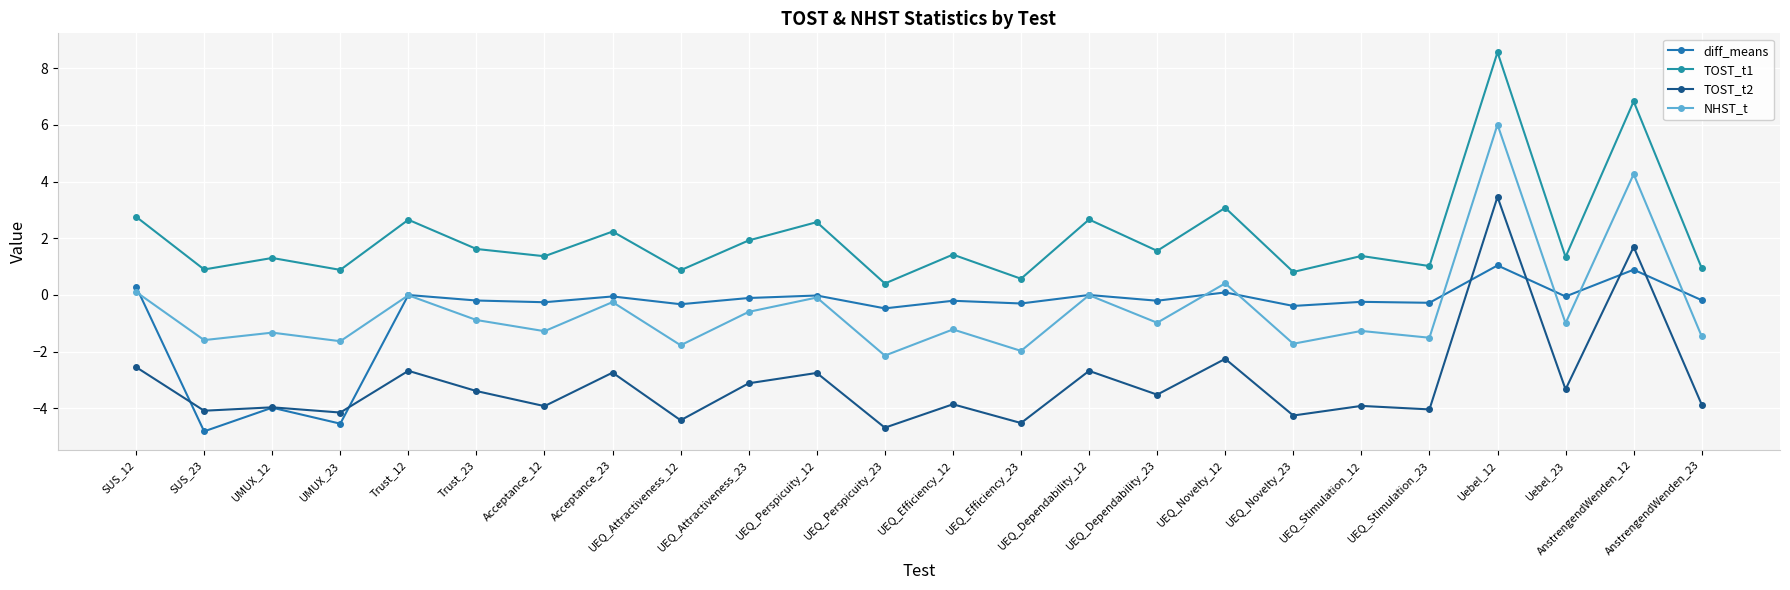

What is the average value of the TOST_t2 series?

-3.1